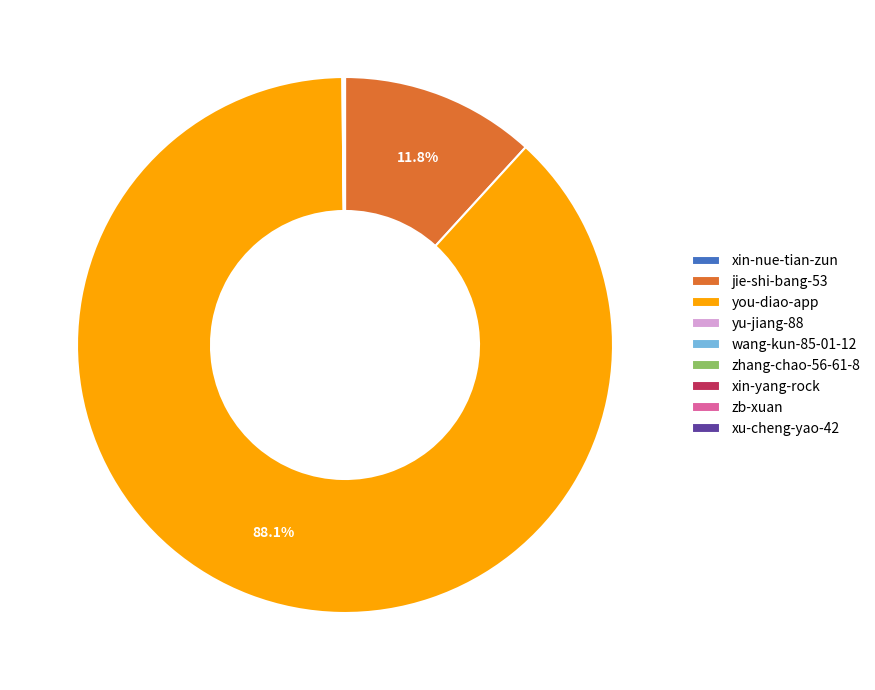

Which slice is the largest?

you-diao-app